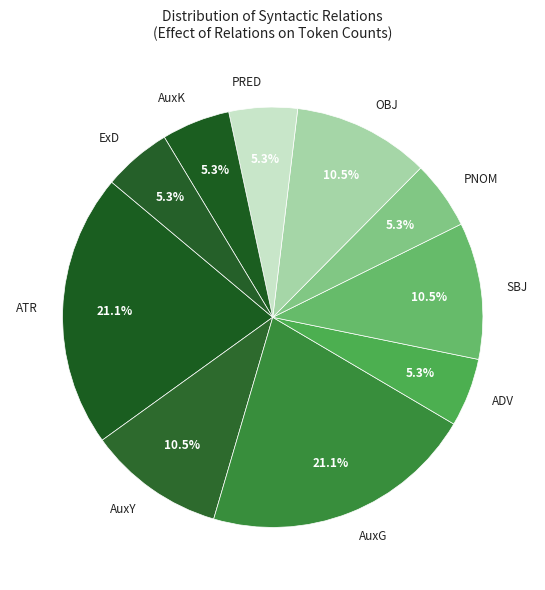

Does ExD represent more than half of the total?

No